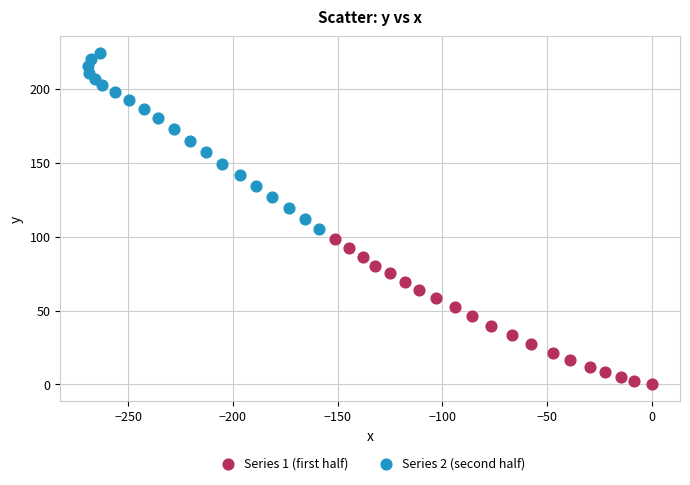

Which series contains the lowest Y value?

Series 1 (first half)